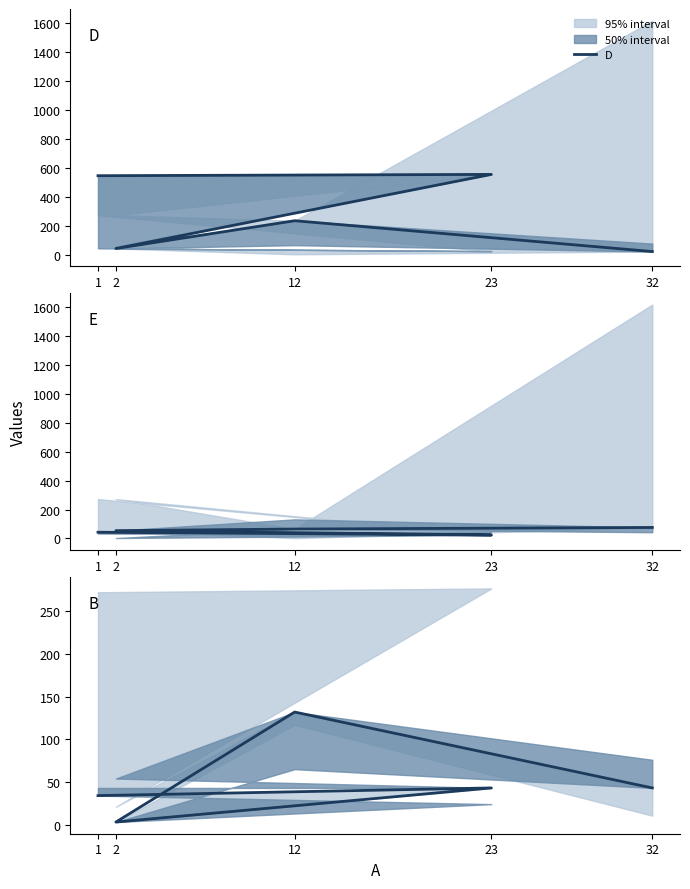

True or false: D has a value of 42 at 2.

True